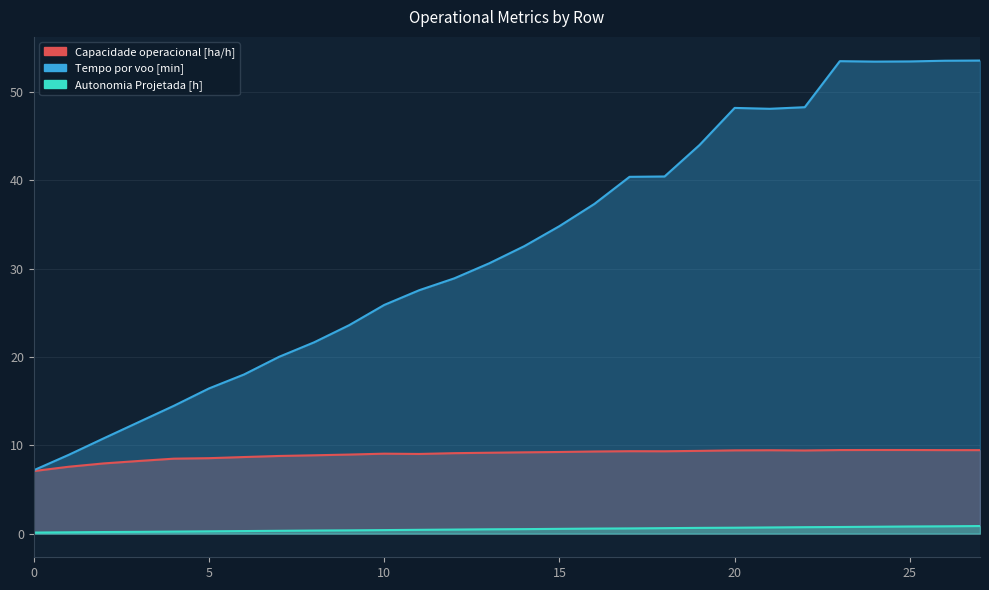

Which category has the highest value in the Tempo por voo [min] series?

27